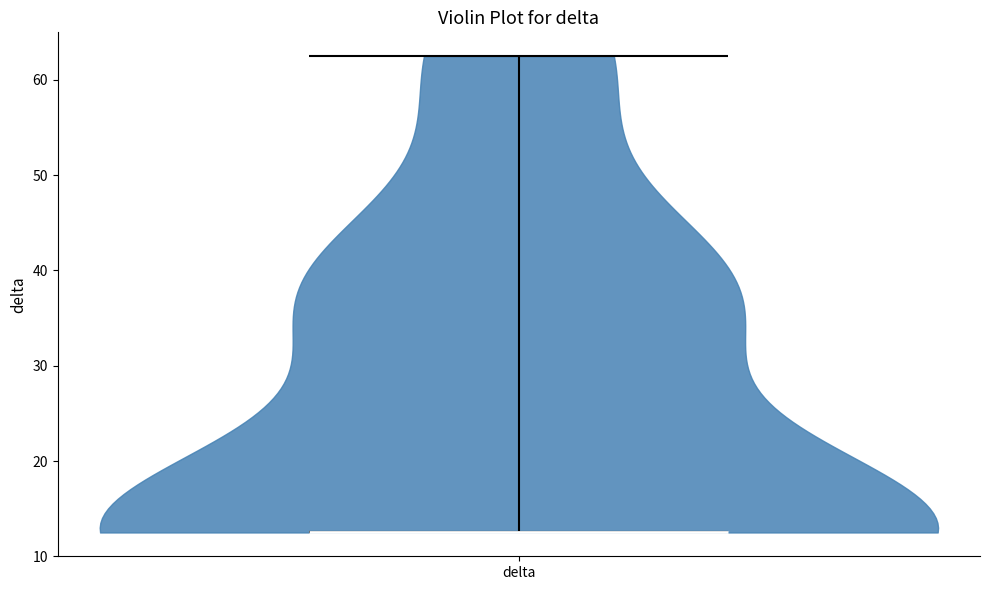

Read this violin plot against the y-axis: where its median line is, and the lowest and highest points the violin reaches. The values are not printed on the chart, so give them approximately, as read against the axis.

median line 13, lowest point 13, highest point 63